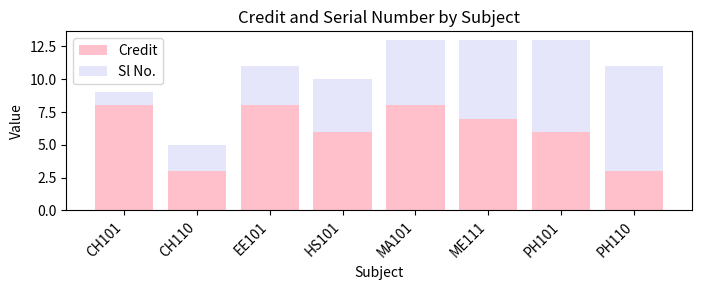

What is the difference between the maximum and minimum values in the Credit series?

5